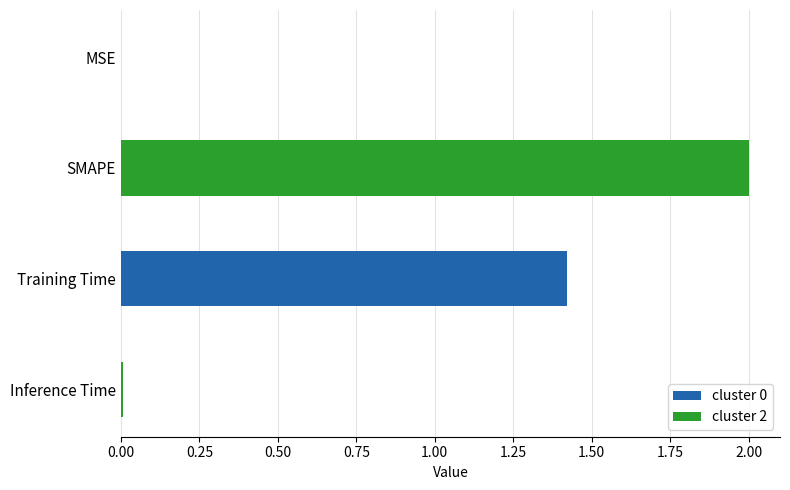

What is the ratio of the value at Training Time to the value at SMAPE?

0.7